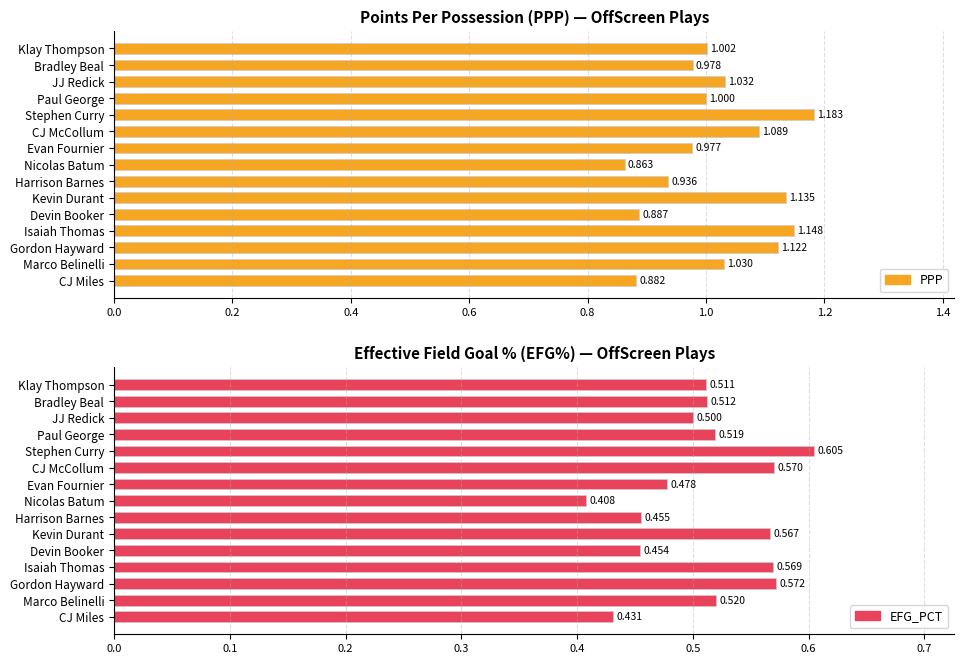

Reading right to left, what are all the values shown in this chart?

PPP: 0.9	1.0	1.1	1.1	0.9	1.1	0.9	0.9	1.0	1.1	1.2	1.0	1.0	1.0	1.0
EFG_PCT: 0.4	0.5	0.6	0.6	0.5	0.6	0.5	0.4	0.5	0.6	0.6	0.5	0.5	0.5	0.5